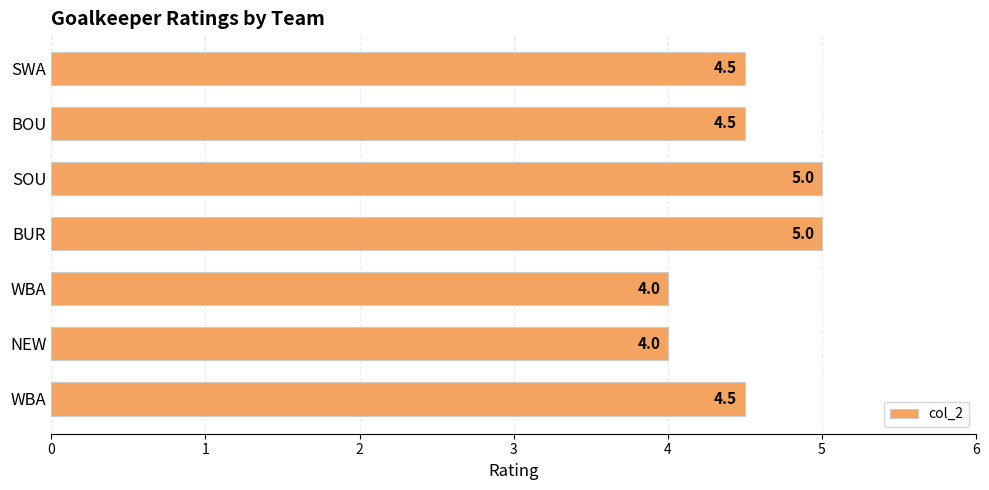

How many data points does each series have?

7